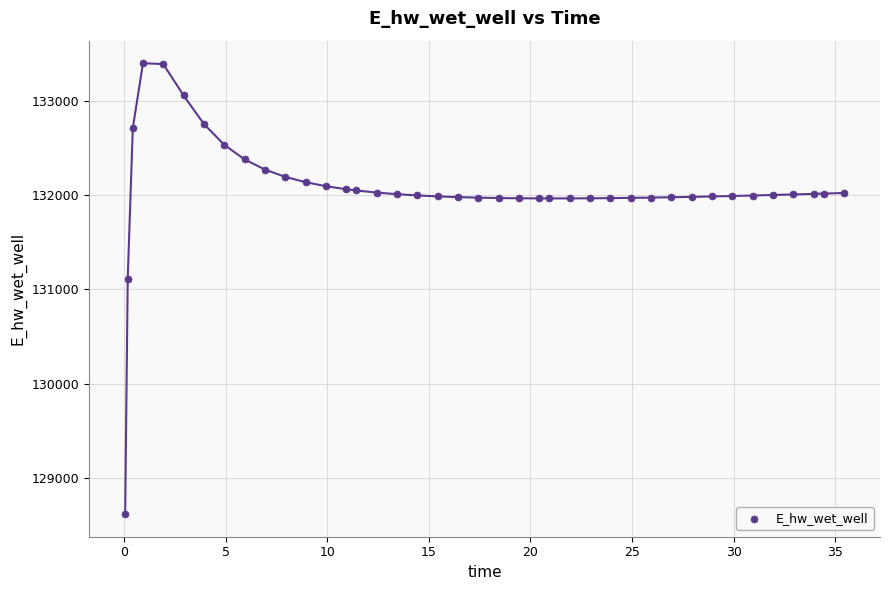

What Y value in the scatter plot is closest to 131006?

131110.0